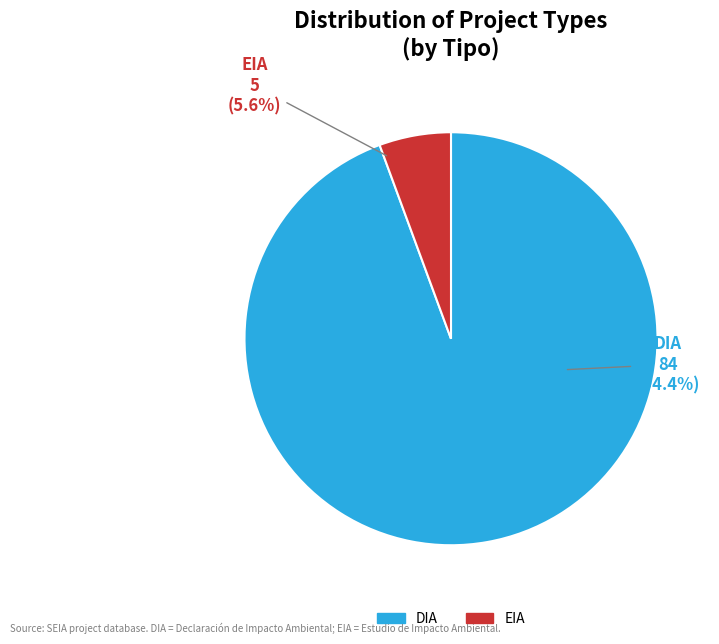

Count the number of slices in the pie.

2